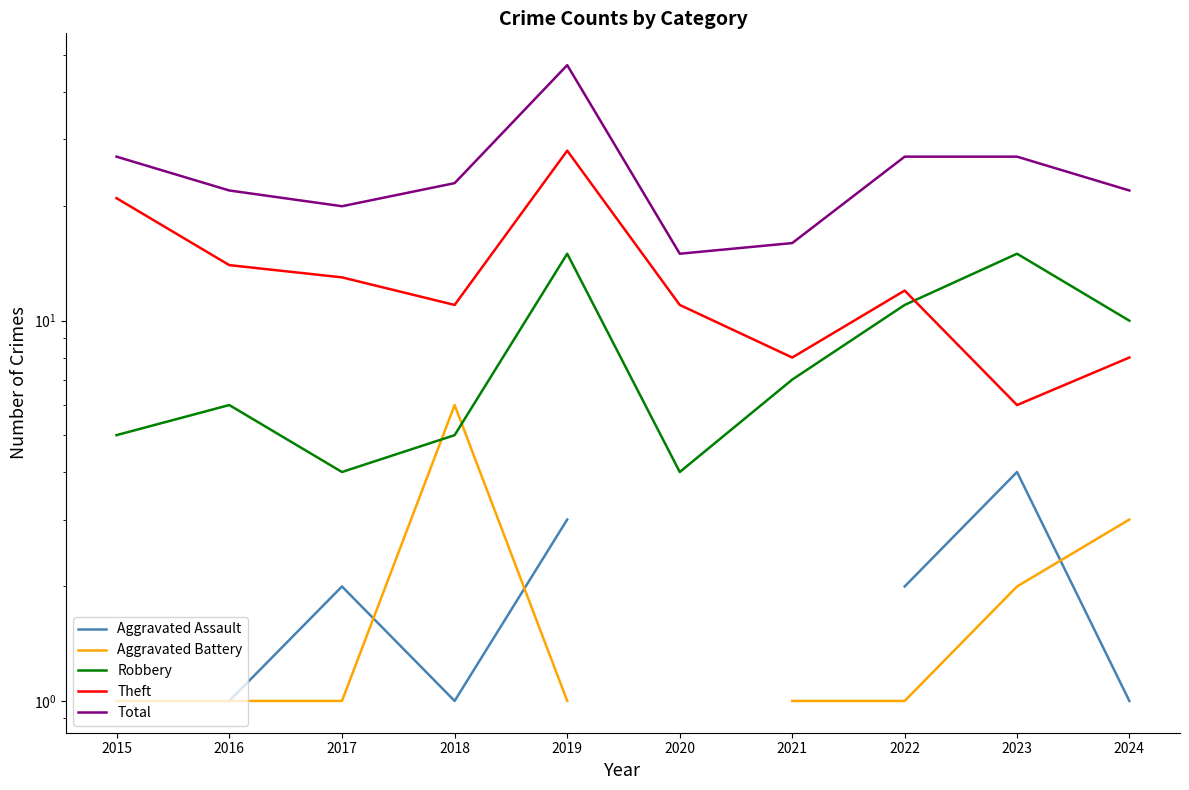

How many interior local peaks does the Aggravated Battery series have?

1